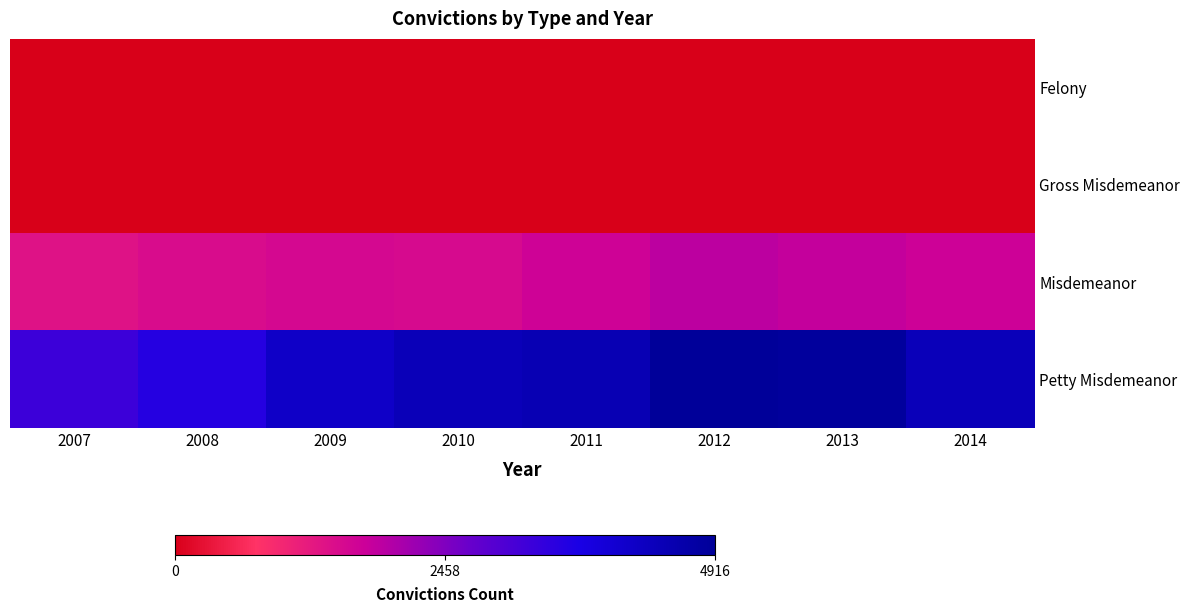

Which series has the largest range (max minus min)?

Petty Misdemeanor